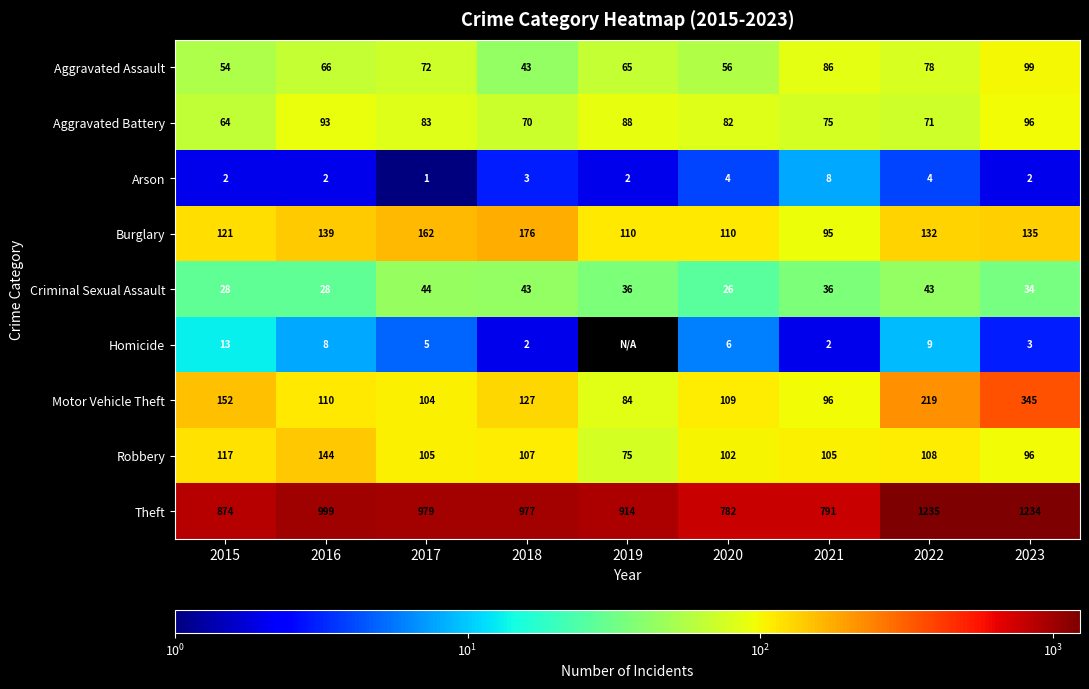

What value does the Robbery series have at 2017?

105